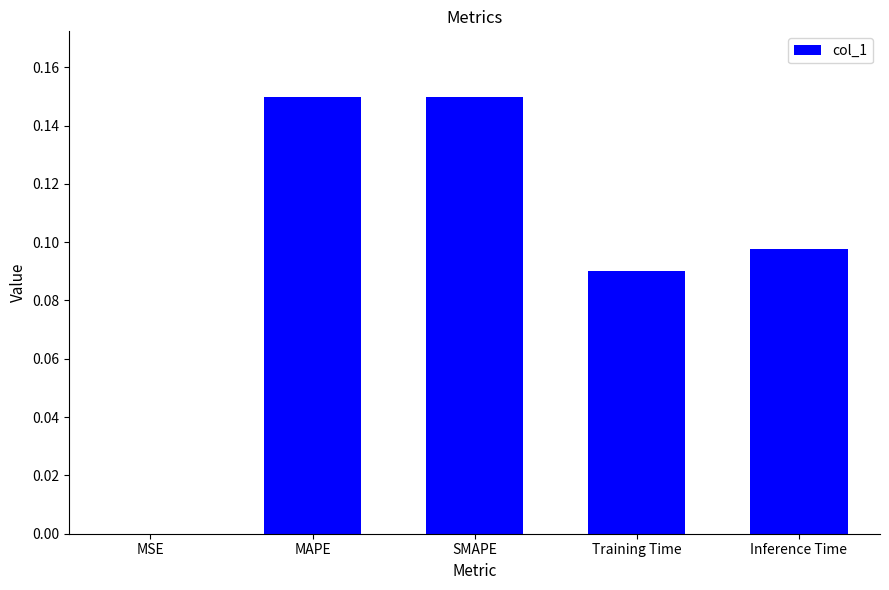

The value at Training Time is 0.0. True or false?

False